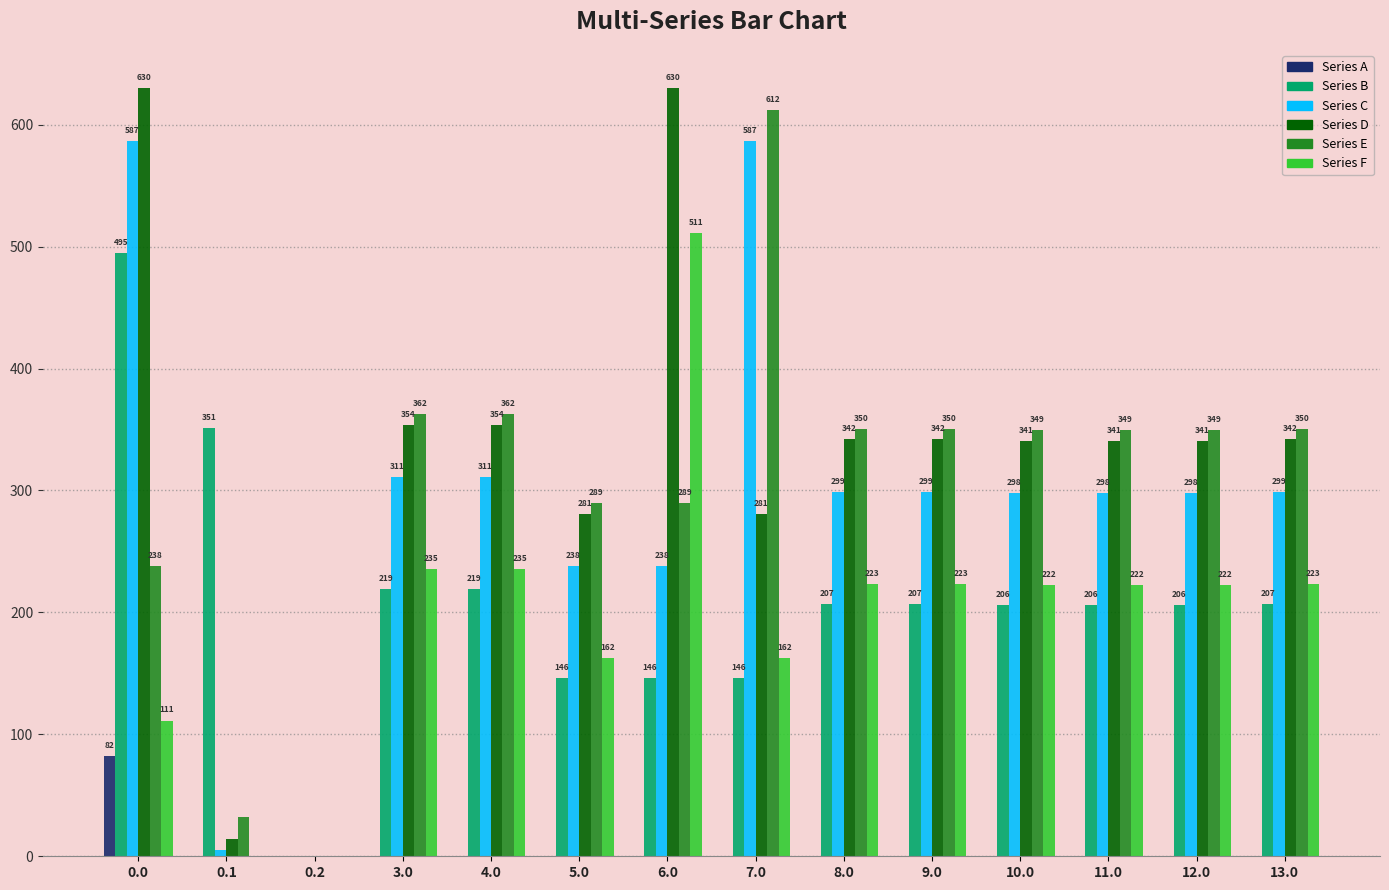

How many positive values does the Series A series have?

1